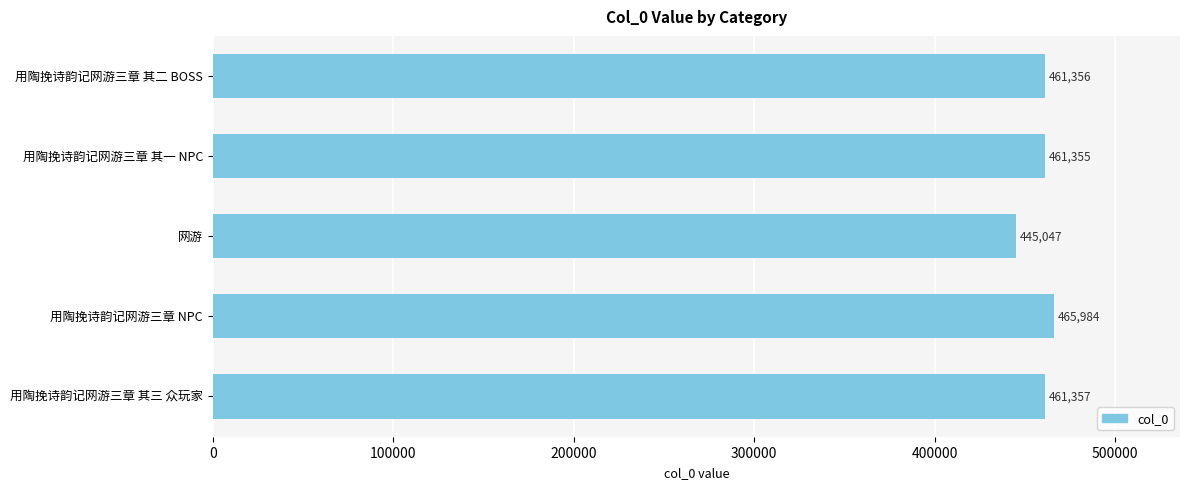

Between 用陶挽诗韵记网游三章 其一 NPC and 用陶挽诗韵记网游三章 NPC, which is larger?

用陶挽诗韵记网游三章 NPC